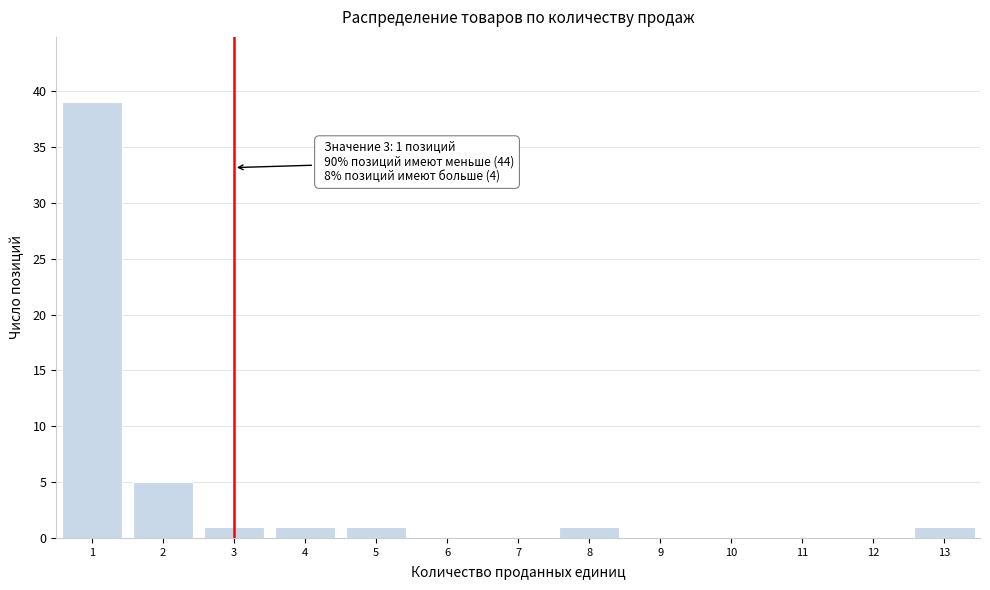

Which range on the x-axis has the tallest bar?

0.5 to 1.5